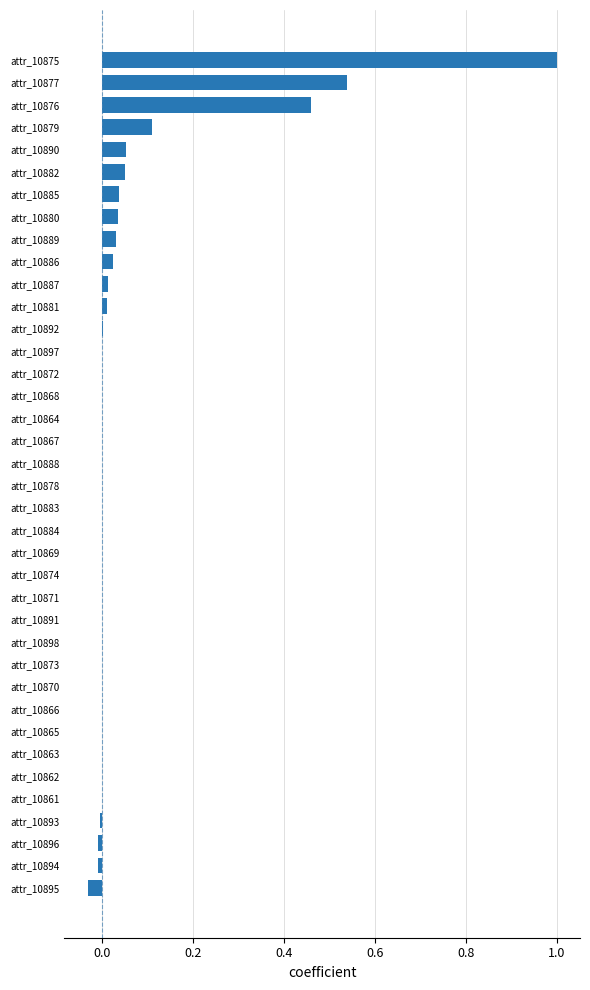

What is the sum of all values?

2.3